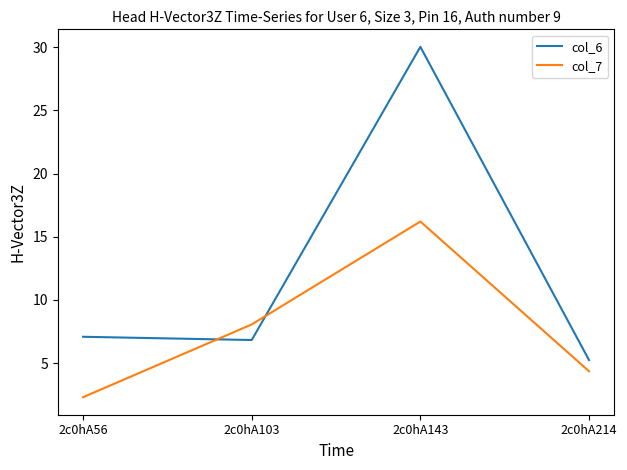

Between 2c0hA103 and 2c0hA143, which series saw the biggest shift?

col_6